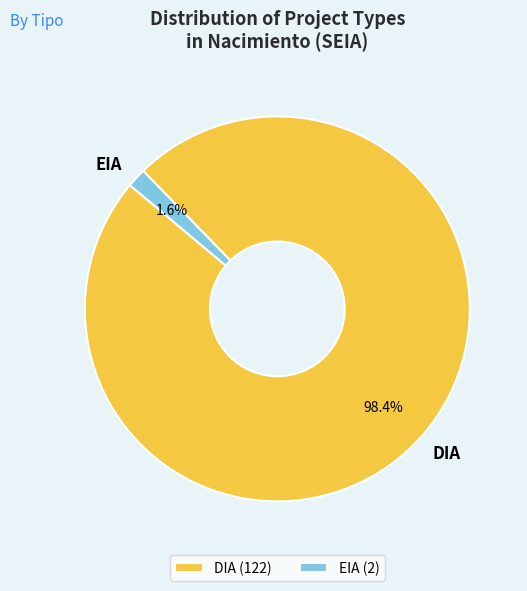

Is DIA the majority of the pie?

Yes